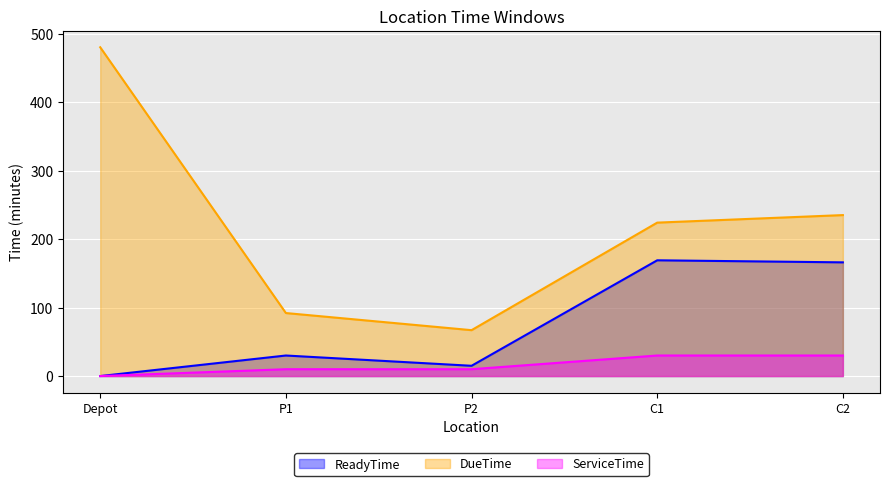

How many values in ReadyTime are above zero?

4